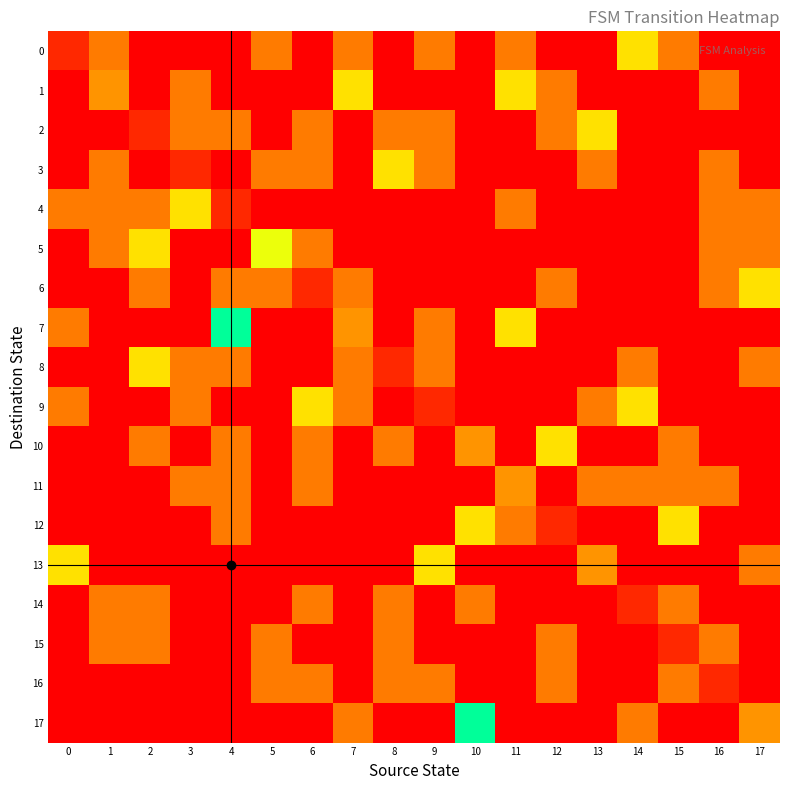

Which has a higher value, 2 or 8?

2